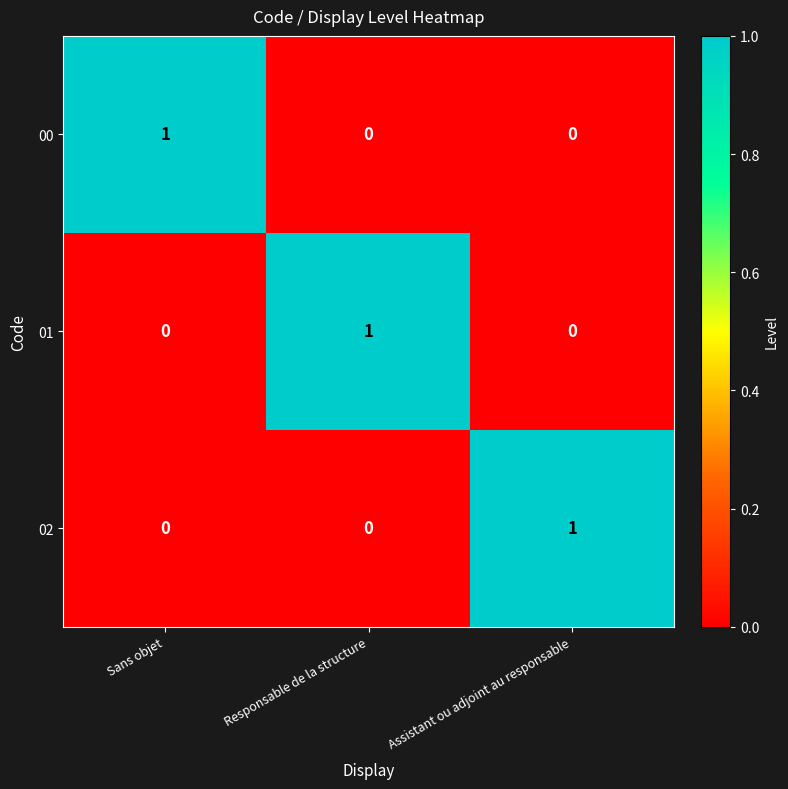

At how many categories does at least one series exceed 0?

3